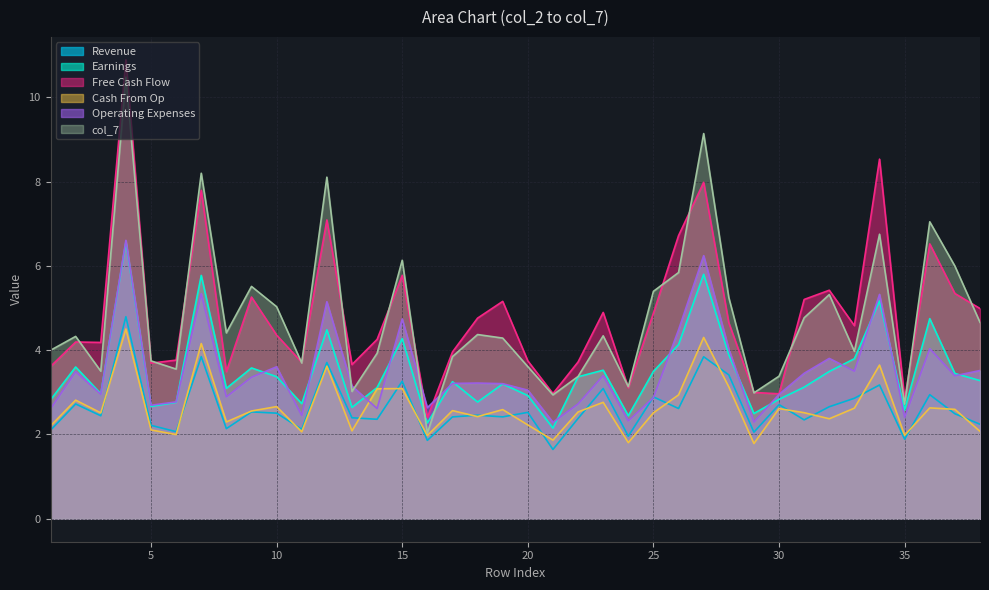

What is the value of the col_7 point at the 38th from the left?

4.7